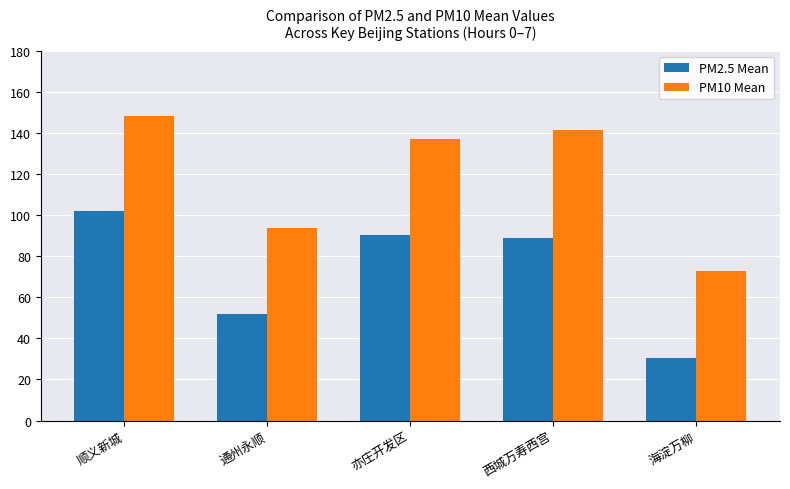

What is the spread (max minus min) of values at 通州永顺?

41.9